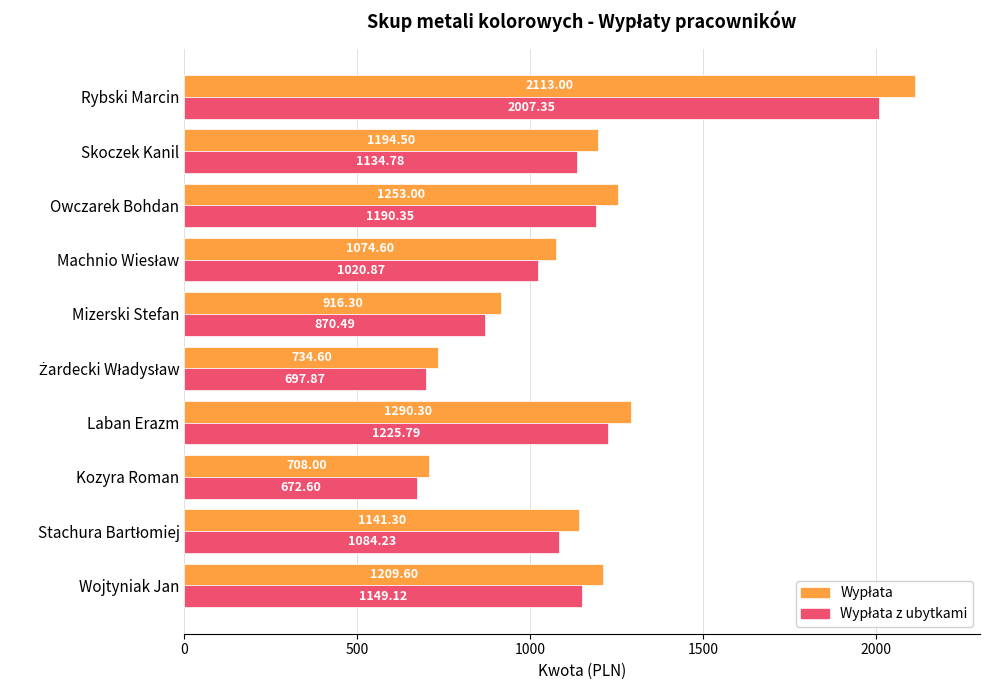

At which category is the sum across all series the highest?

Rybski Marcin